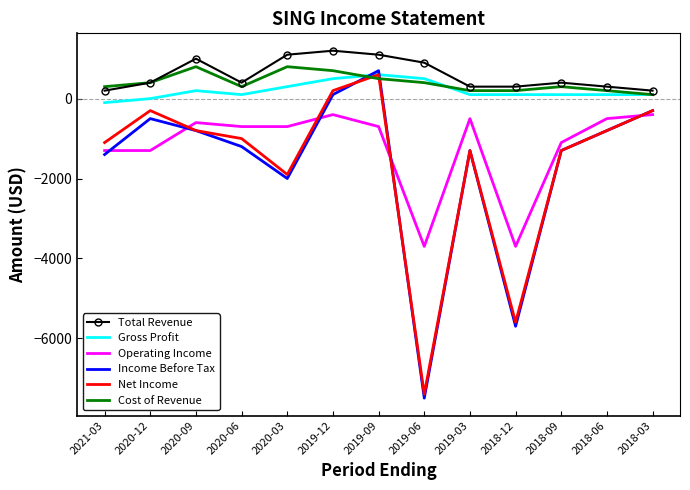

Which category has the lowest value in the Net Income series?

2019-06